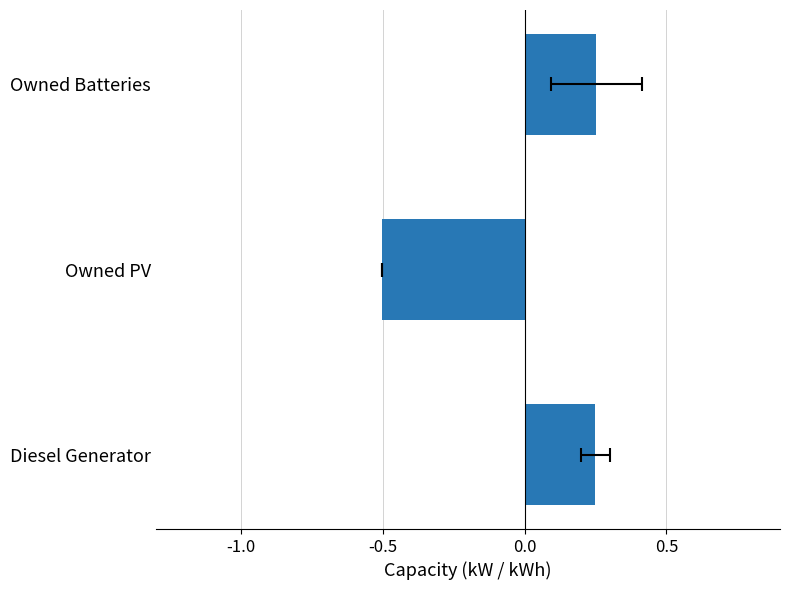

Are the bars horizontal?

Yes